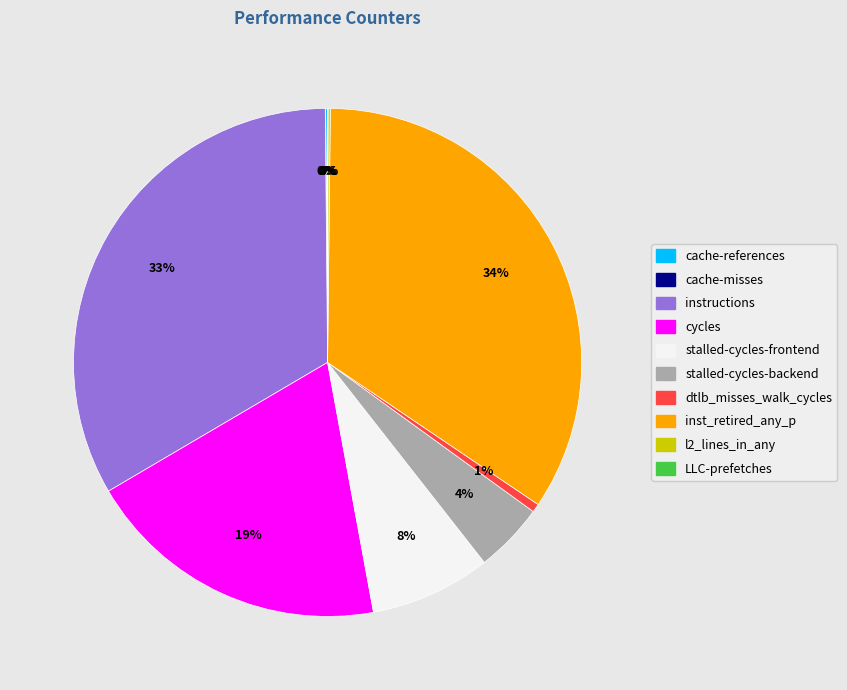

Is there any slice that represents more than half of the pie?

No